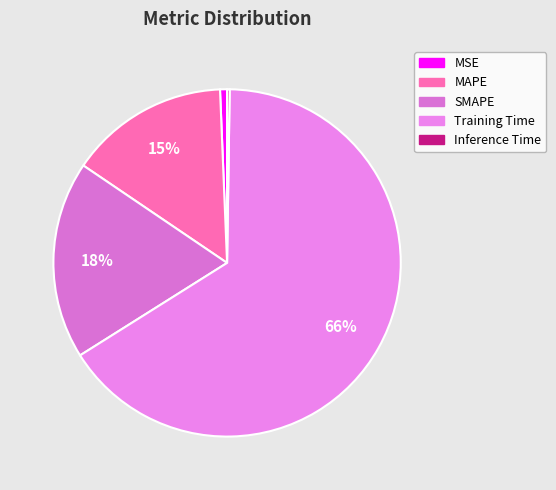

What percentage is the SMAPE slice, to the nearest percent?

18%